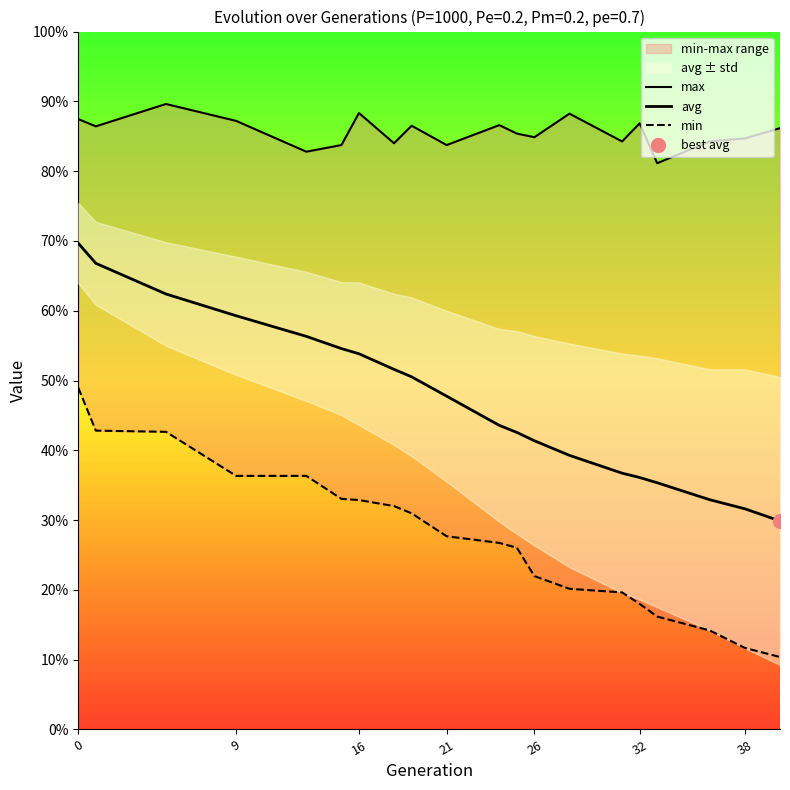

Between 0 and 16, which series saw the biggest shift?

avg